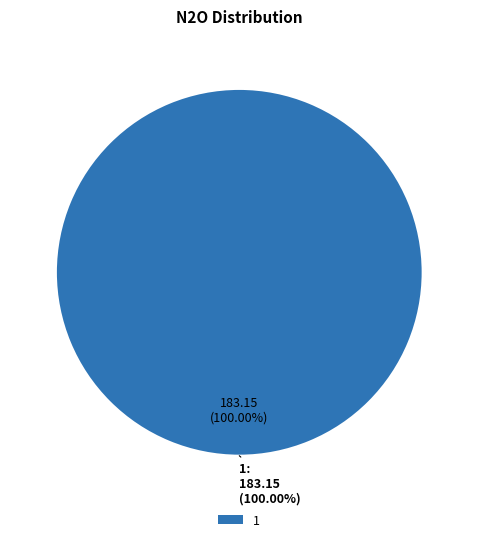

Which slice represents more than half of the pie?

1